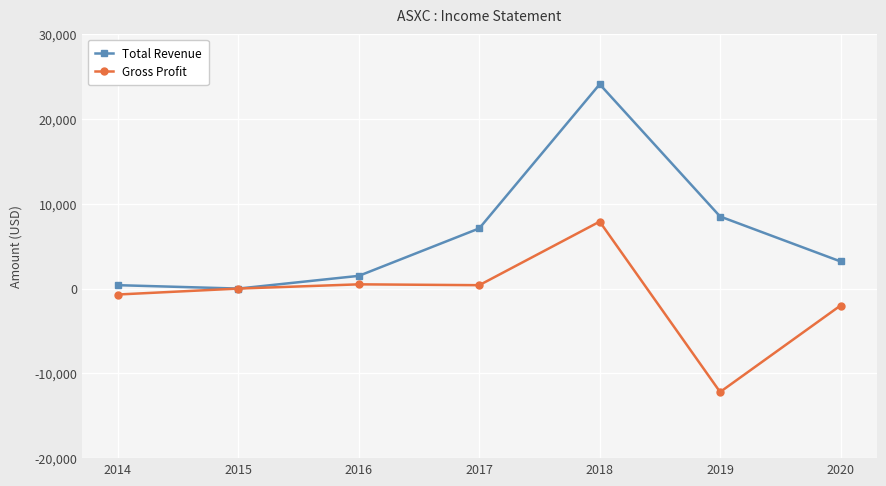

The Total Revenue series shows 7100 at 2017. True or false?

True